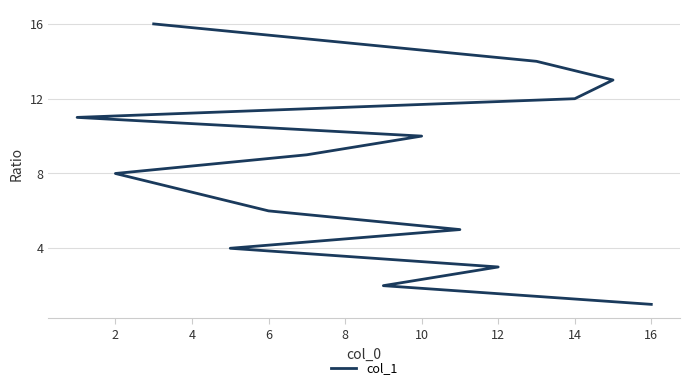

What is the minimum value shown in the chart?

1